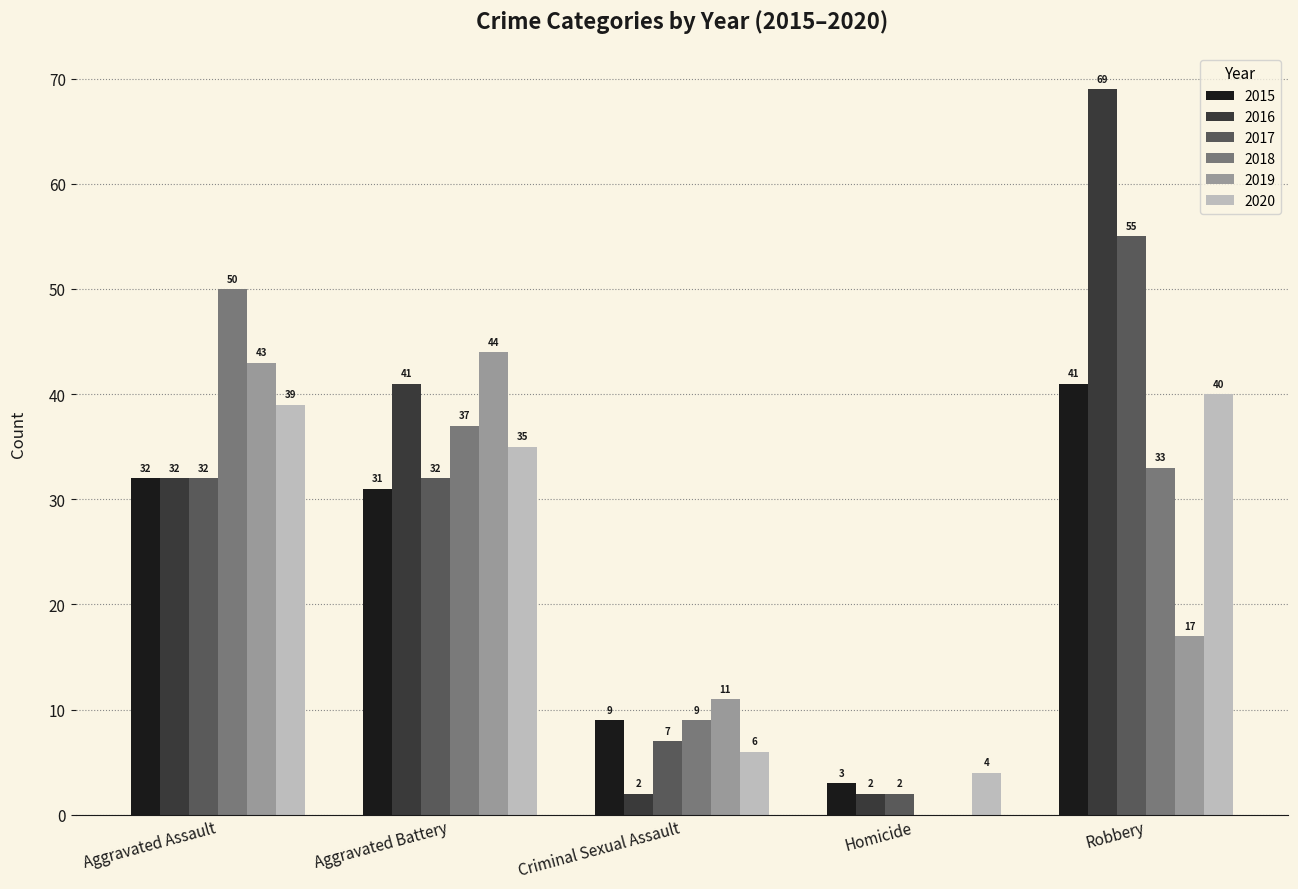

Reading left to right, extract all data points from this chart.

2015: 32	31	9	3	41
2016: 32	41	2	2	69
2017: 32	32	7	2	55
2018: 50	37	9	0	33
2019: 43	44	11	0	17
2020: 39	35	6	4	40